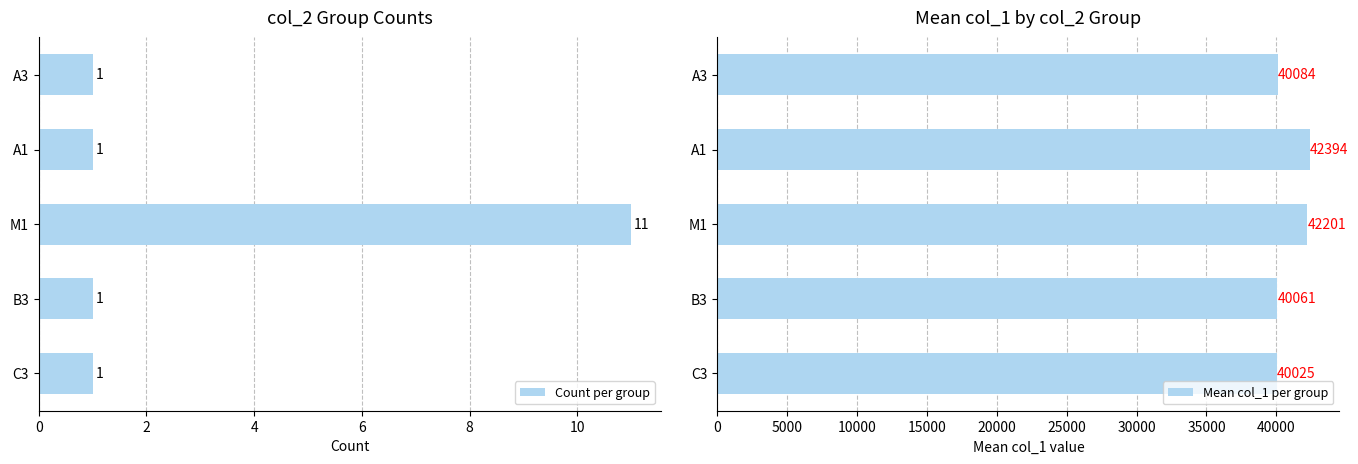

How many categories are shown in the chart?

5